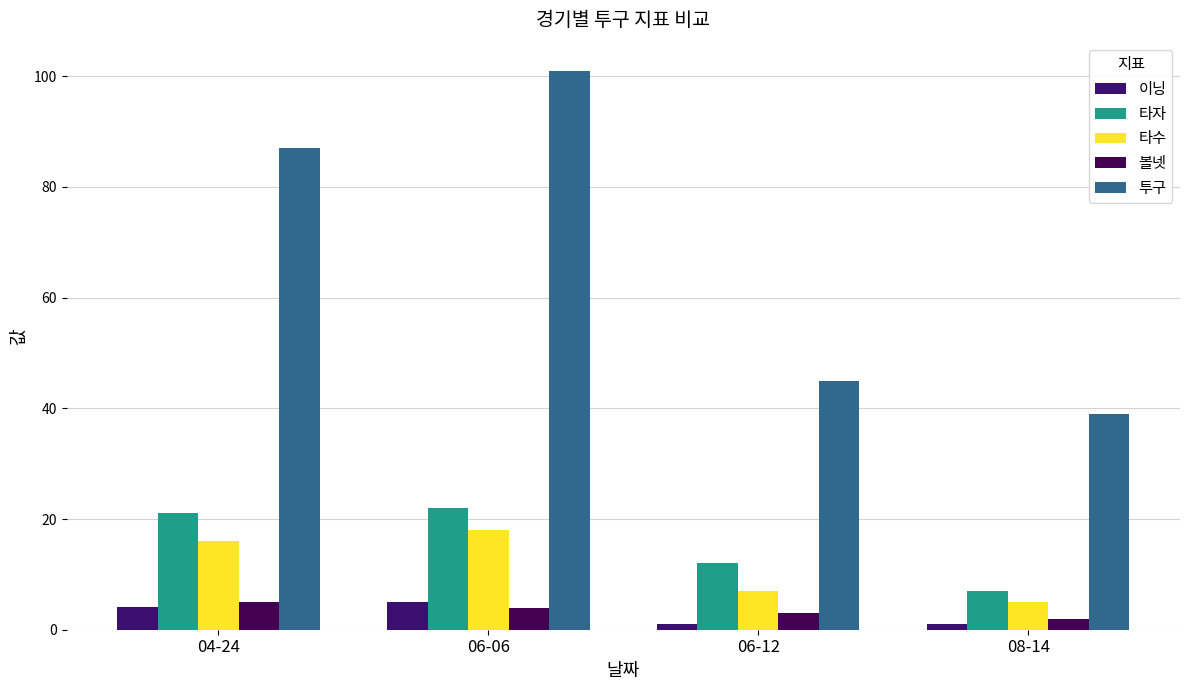

What is the label of the 4th bar from the right?

04-24